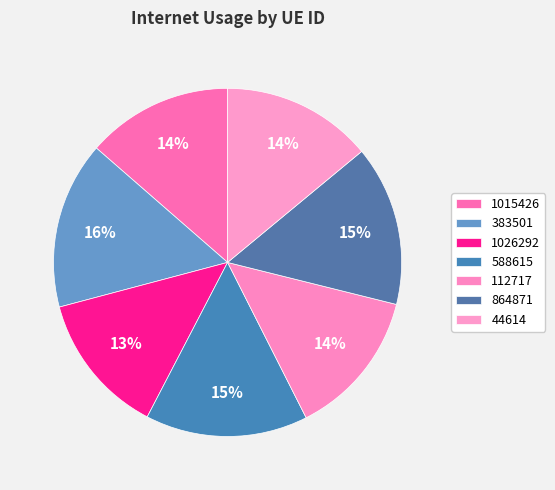

To the nearest percent, what portion does 383501 represent?

16%